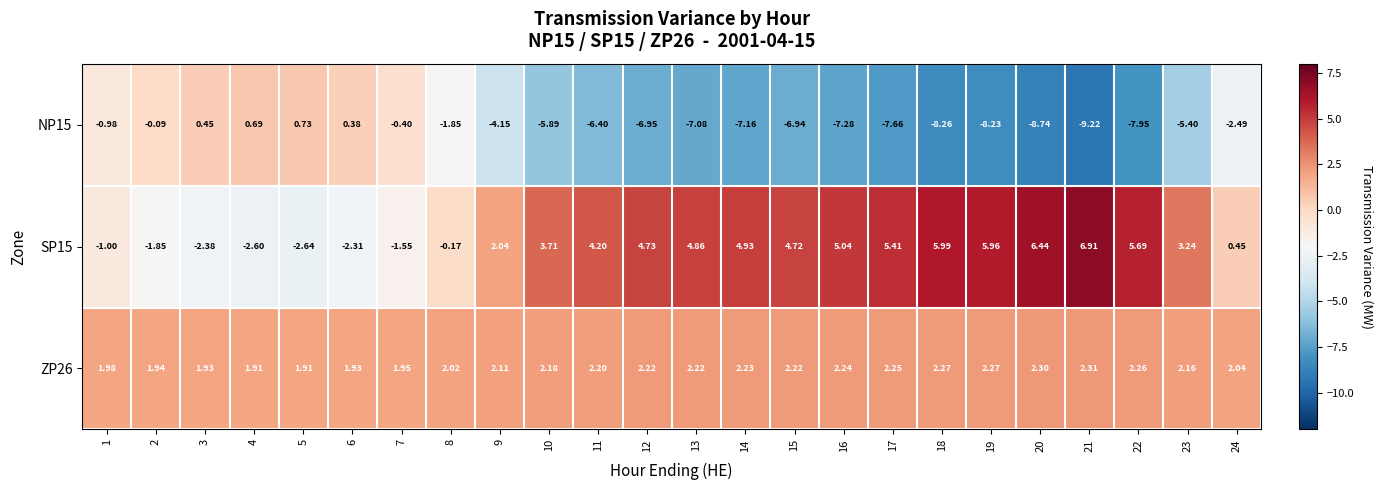

Count the number of categories in the chart.

24